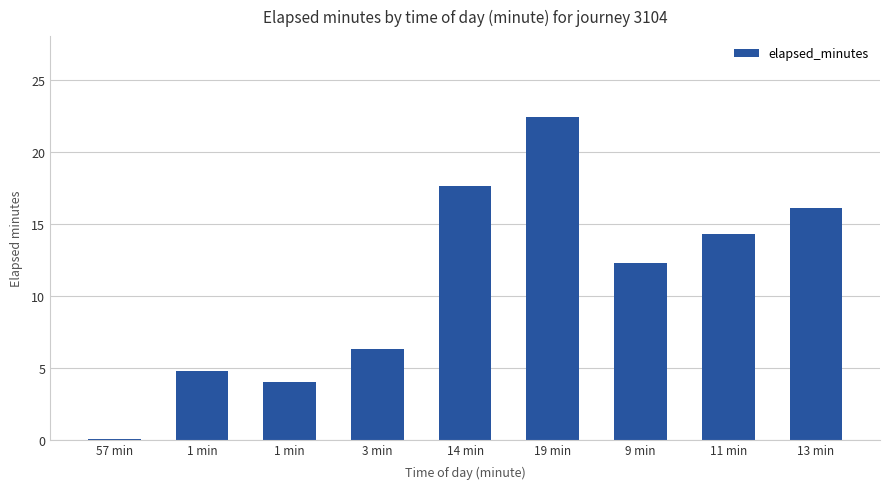

How many series are shown in this chart?

1